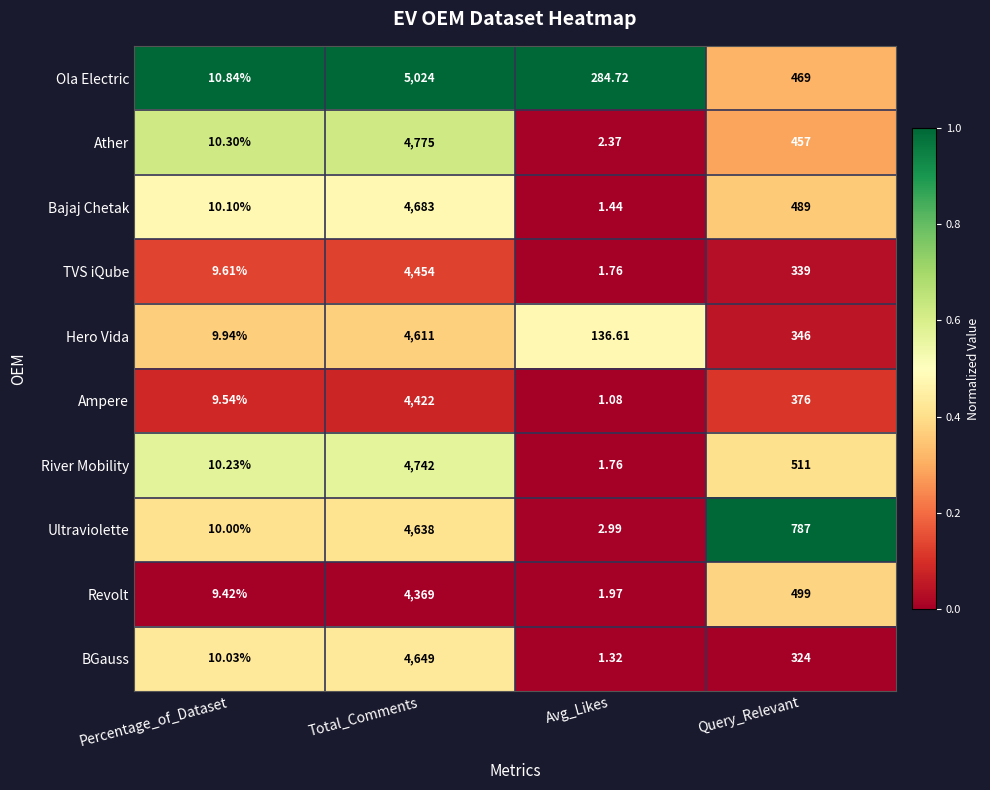

Rank the series by their maximum value, from highest to lowest.

Ola Electric, Ather, River Mobility, Bajaj Chetak, BGauss, Ultraviolette, Hero Vida, TVS iQube, Ampere, Revolt